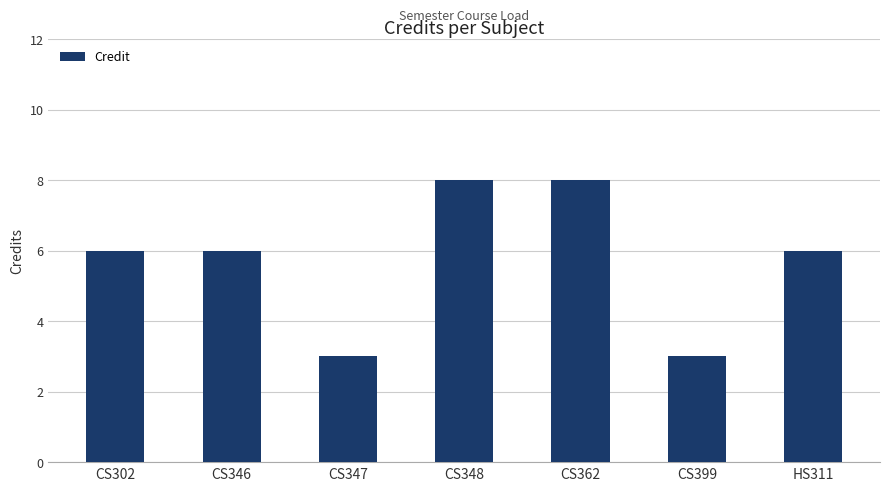

What position from the left is CS399?

6